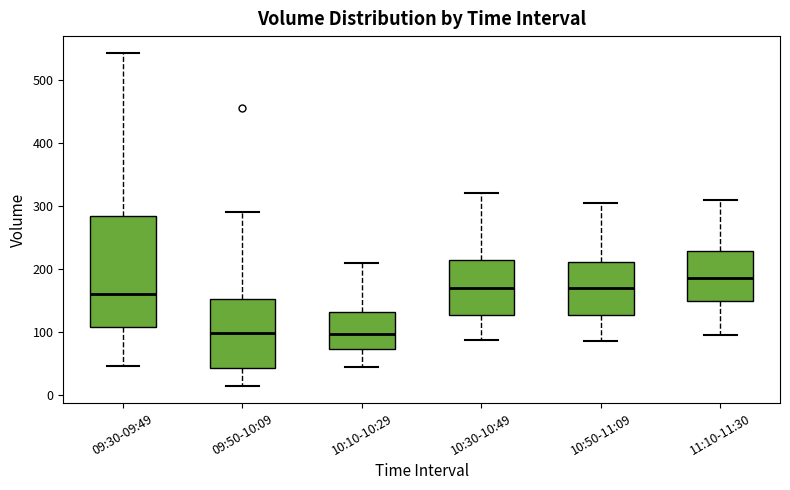

Where is the upper edge of the box for 10:10-10:29 on the y-axis? The values are not printed on the chart, so give them approximately, as read against the axis.

130